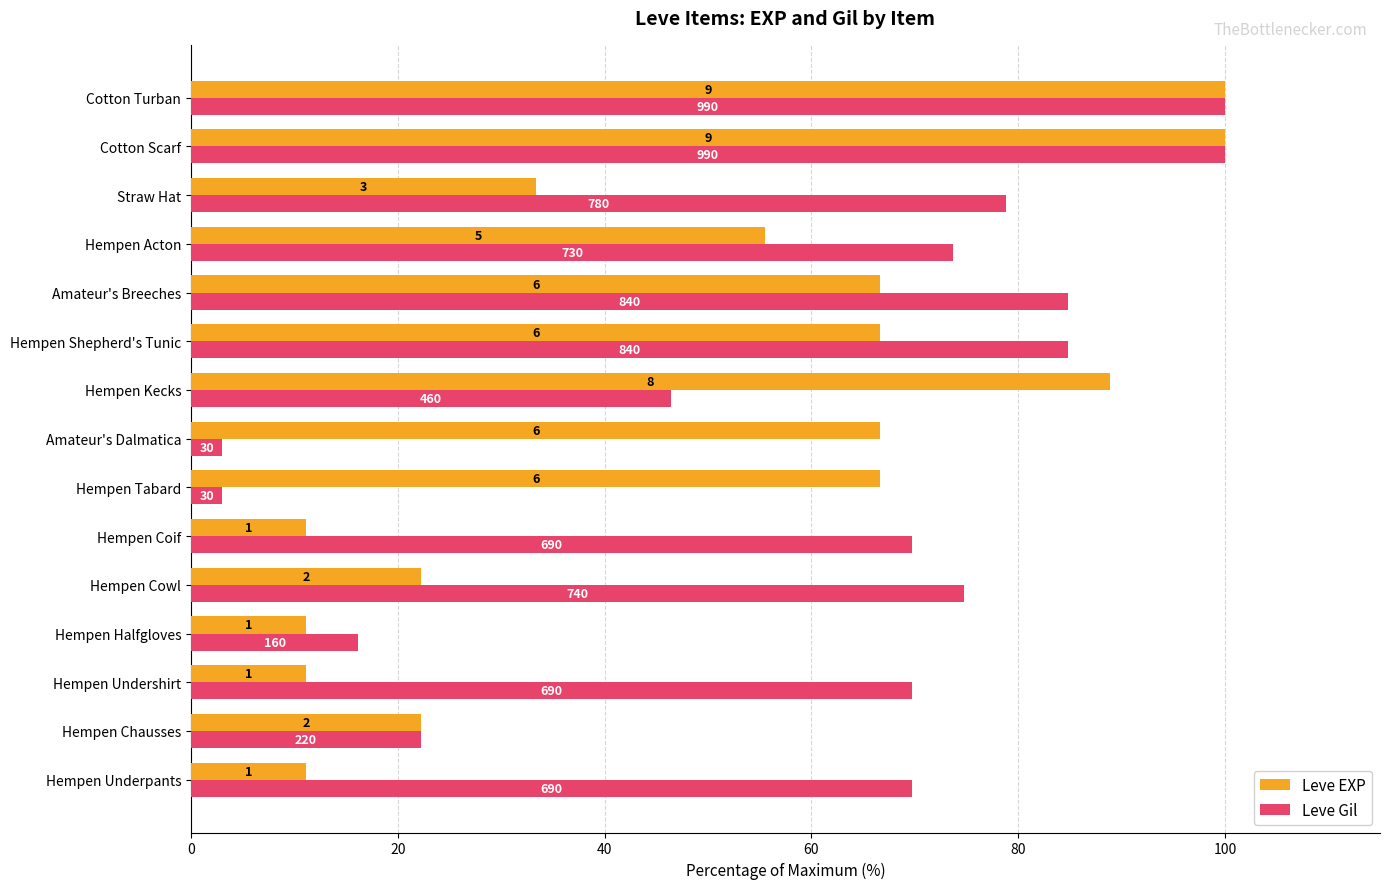

What are all the series names shown in the legend?

Leve EXP, Leve Gil